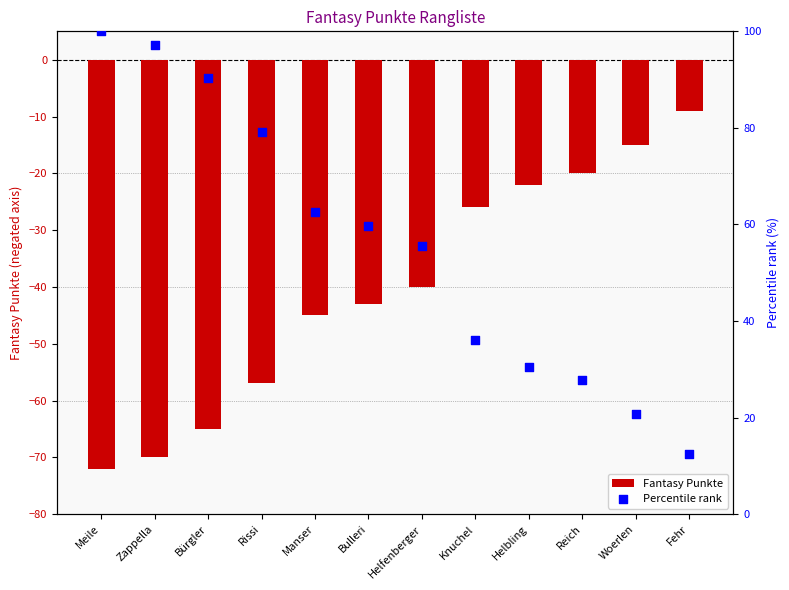

Which series contains the highest Y value?

Percentile rank